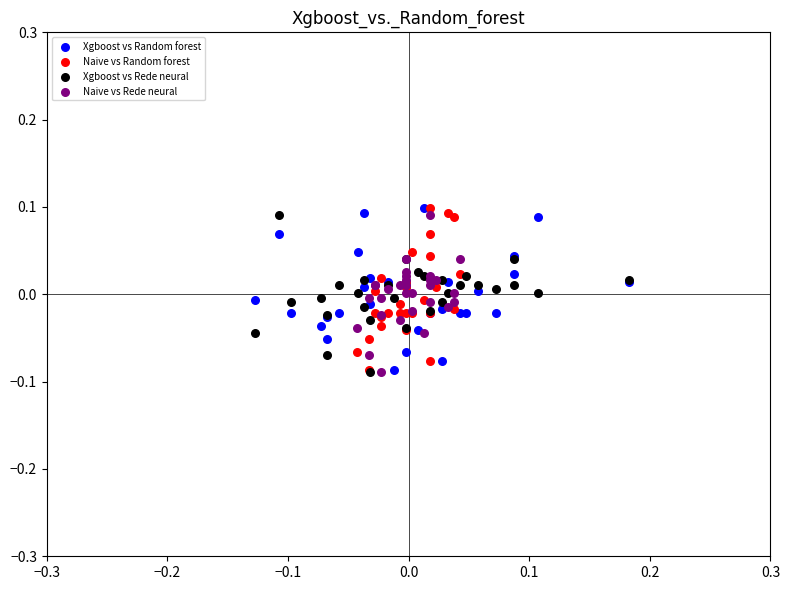

What are all the series names shown in the legend?

Xgboost vs Random forest, Naive vs Random forest, Xgboost vs Rede neural, Naive vs Rede neural